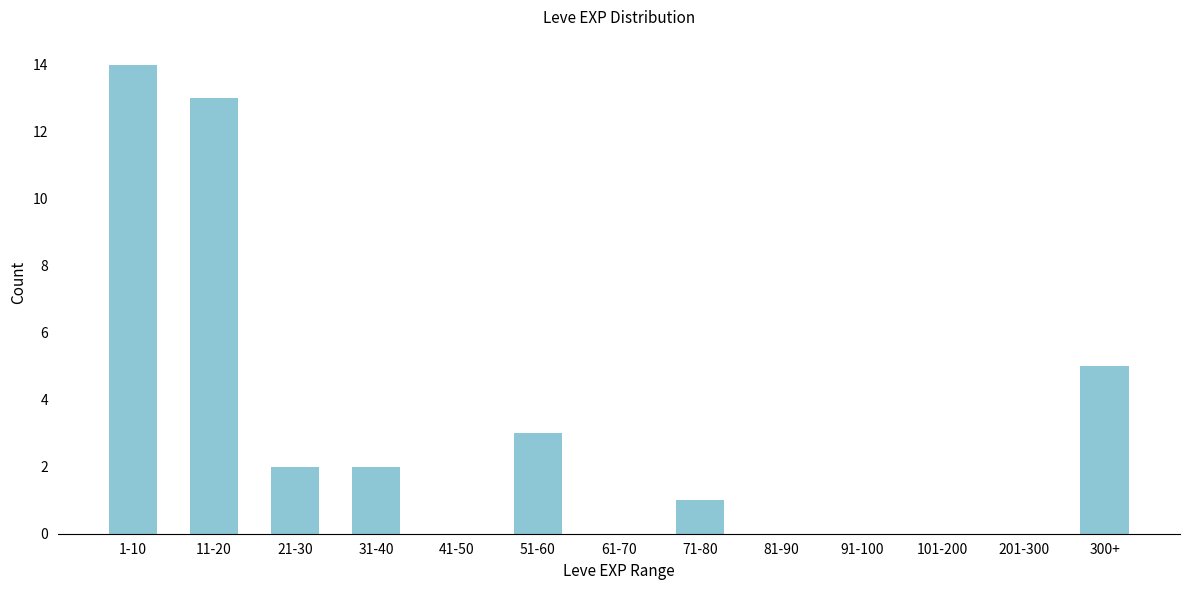

Reading right to left, transcribe all the data shown in this chart.

300+=5	201-300=0	101-200=0	91-100=0	81-90=0	71-80=1	61-70=0	51-60=3	41-50=0	31-40=2	21-30=2	11-20=13	1-10=14